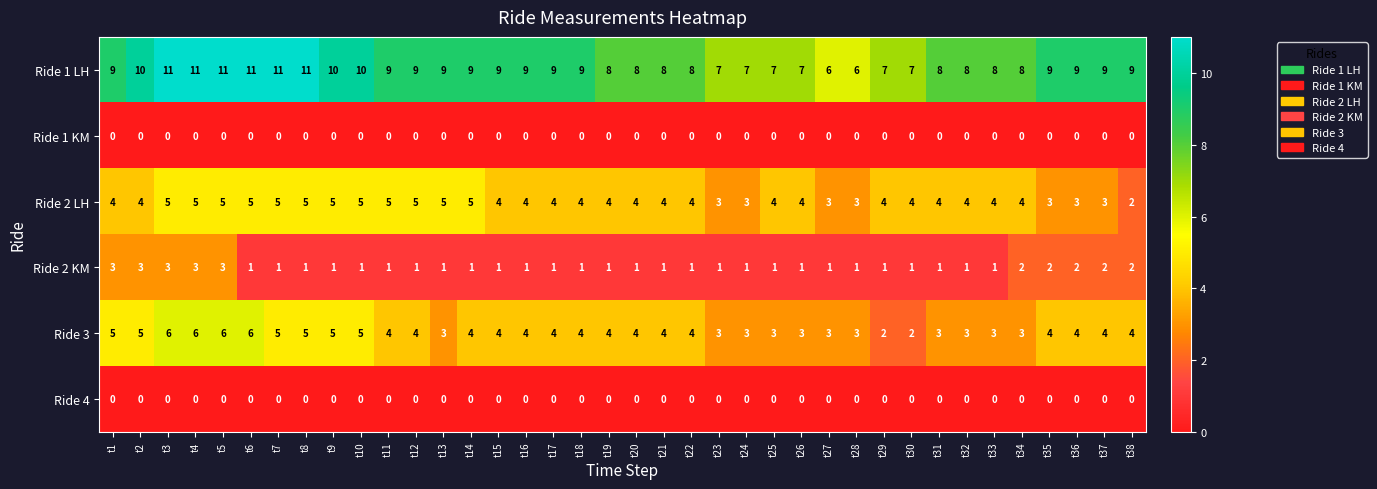

Between t8 and t38, which series saw the biggest shift?

Ride 2 LH